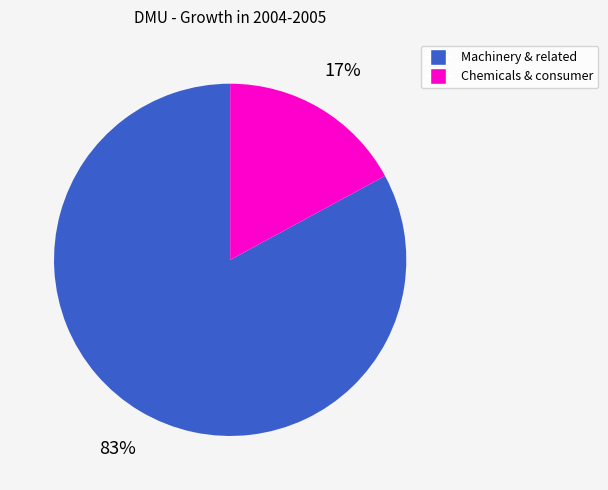

Is there any slice that represents more than half of the pie?

Yes